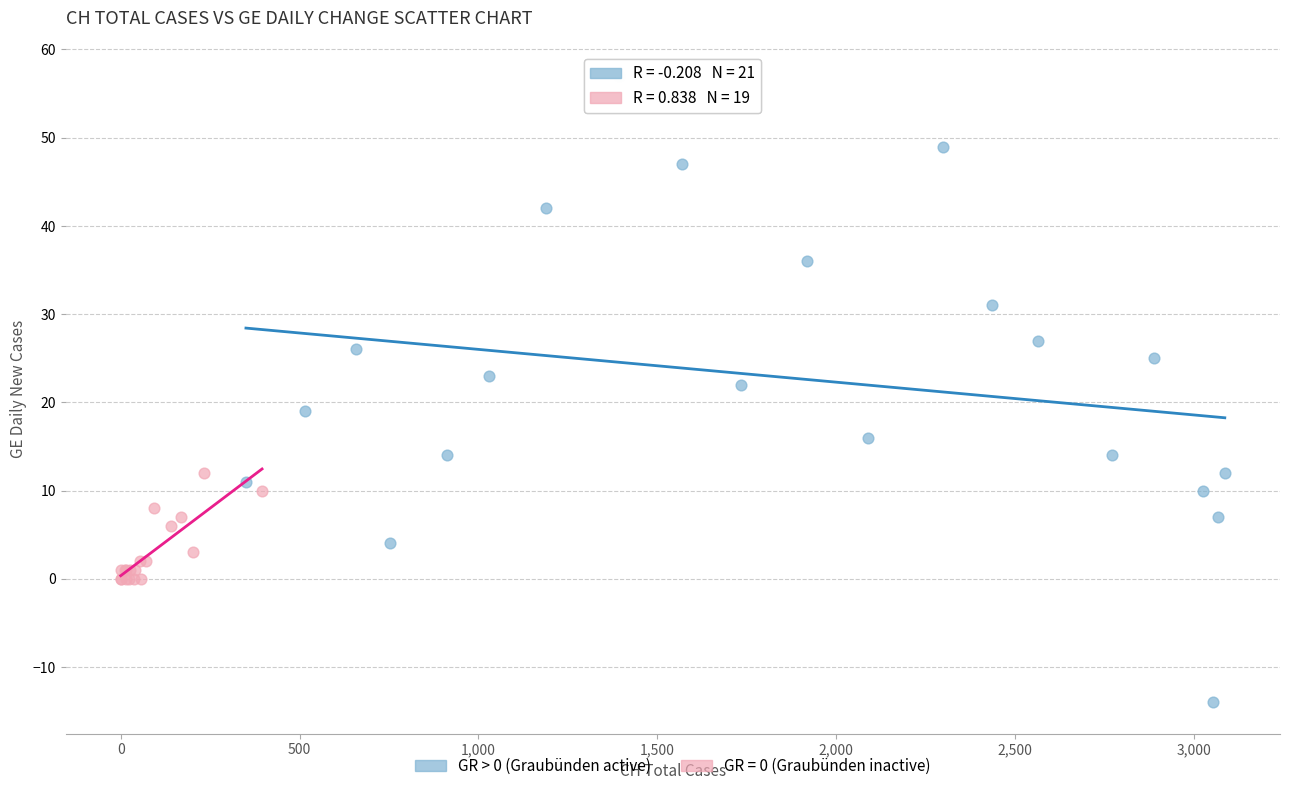

Which series has the largest Y range (max minus min)?

GR > 0 (Graubünden active)